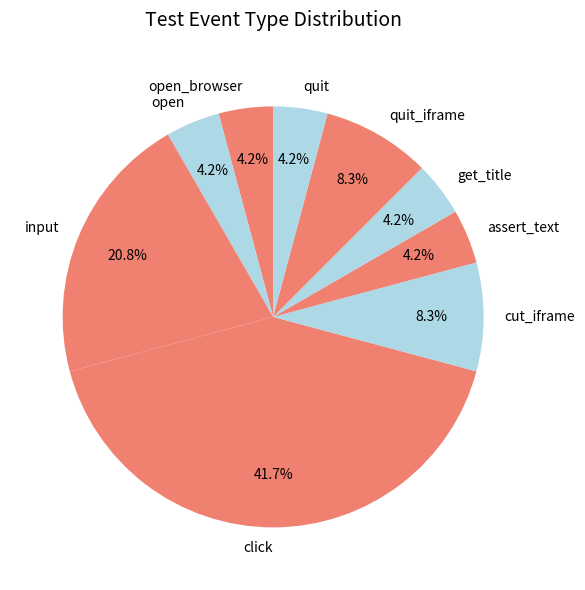

To the nearest percent, what portion does quit represent?

4%